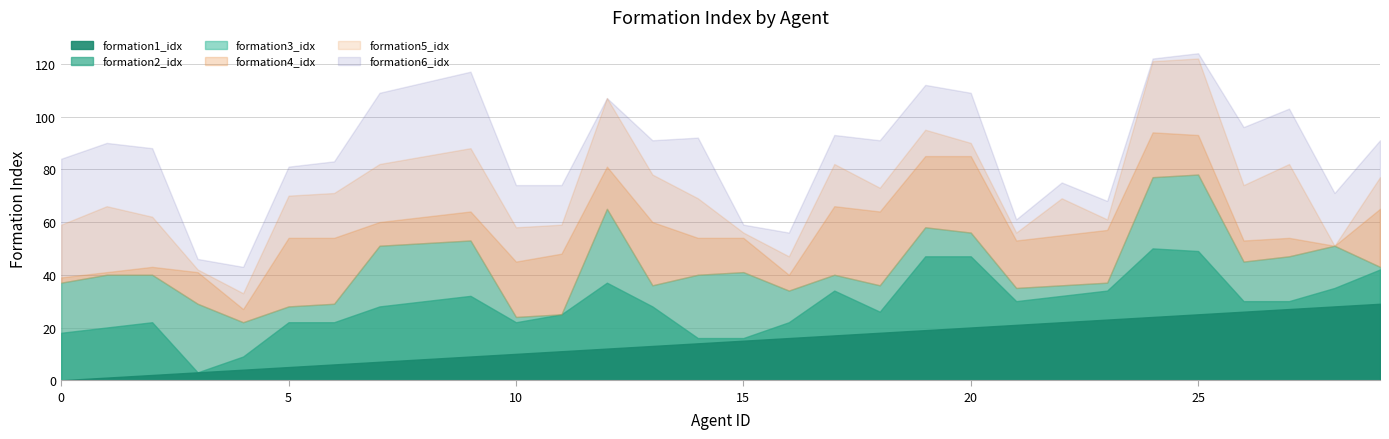

Which series ends up on top after the final intersection of formation5_idx and formation6_idx?

formation6_idx